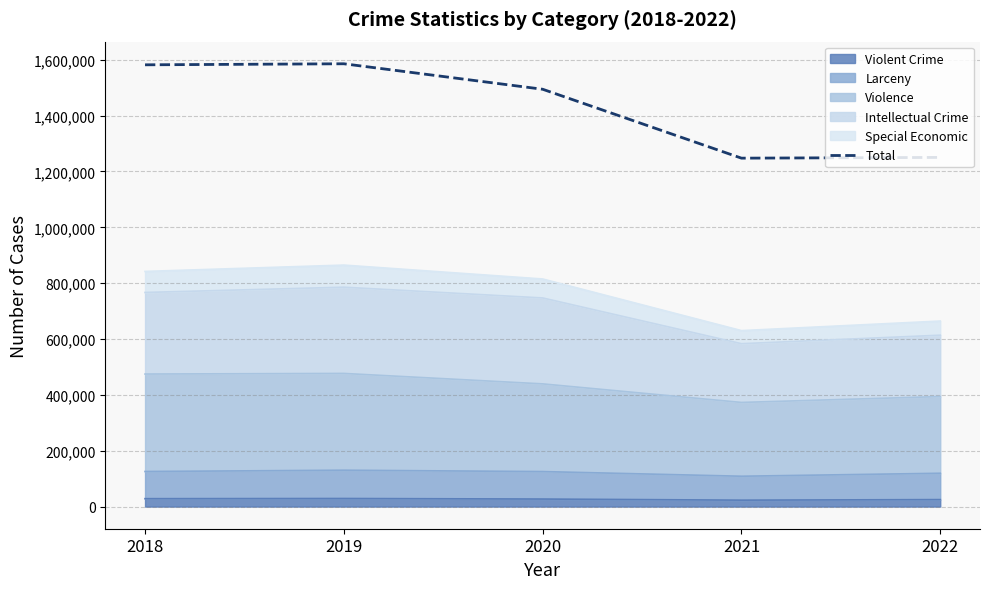

What is the change in value from 2018 to 2020?

-87501